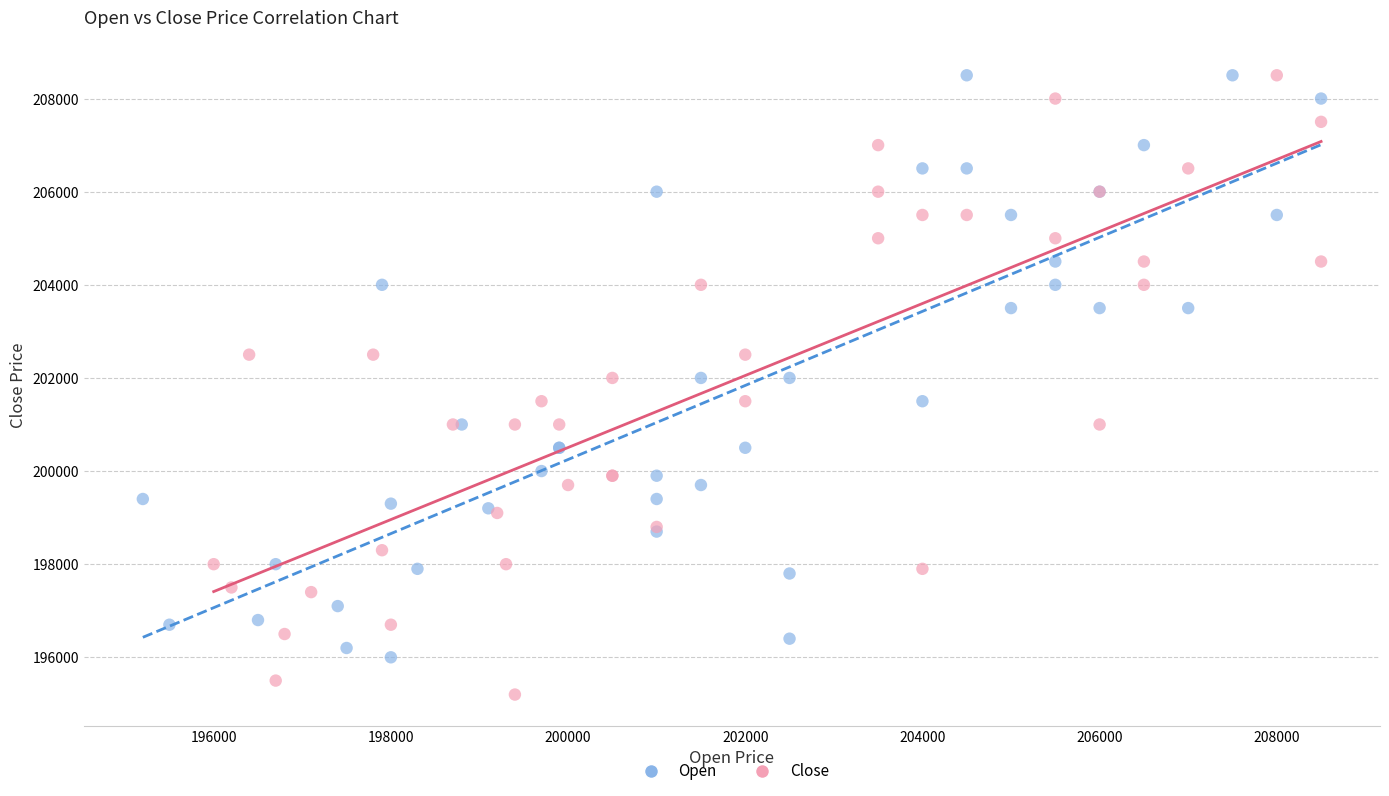

Which series has the widest spread of Y values?

Close